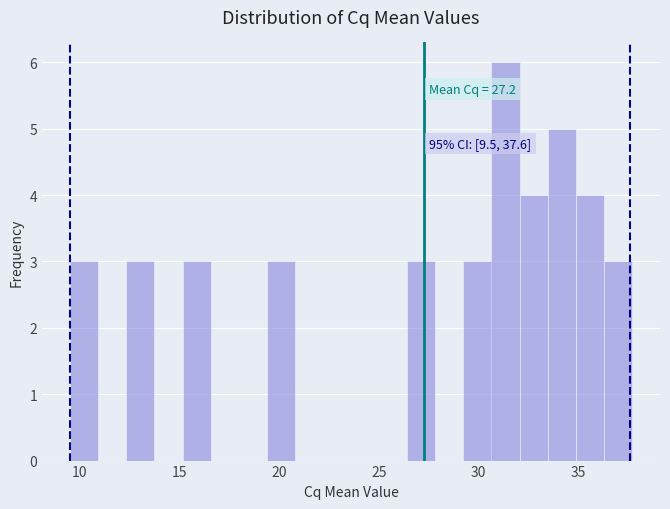

Around what value on the x-axis is the tallest bar? Give the approximate position of its centre, as read against the axis.

31.5